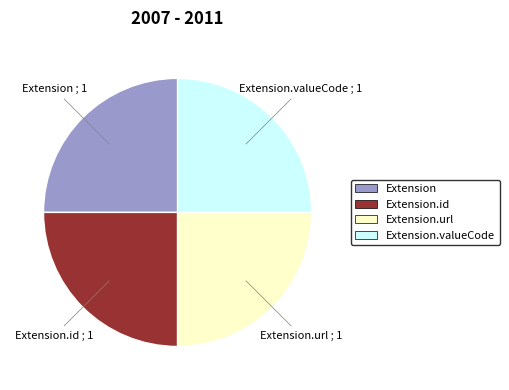

Approximately how many times larger is the value at Extension.url compared to Extension?

1.0